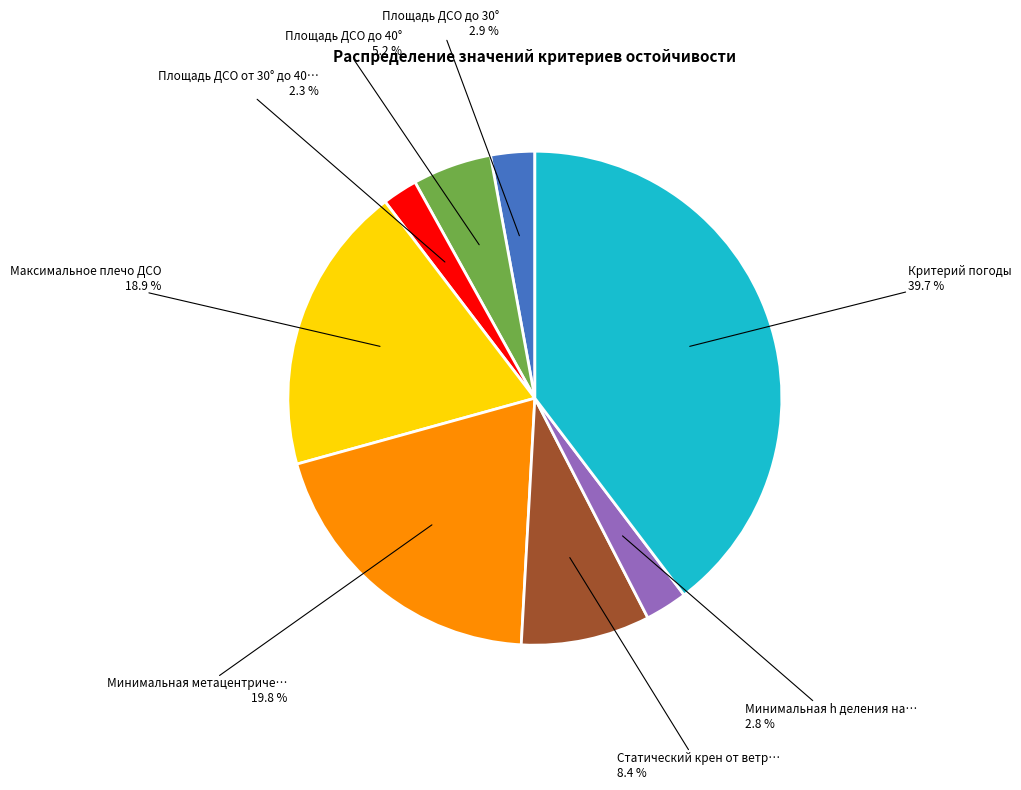

Is there any slice that represents more than half of the pie?

No